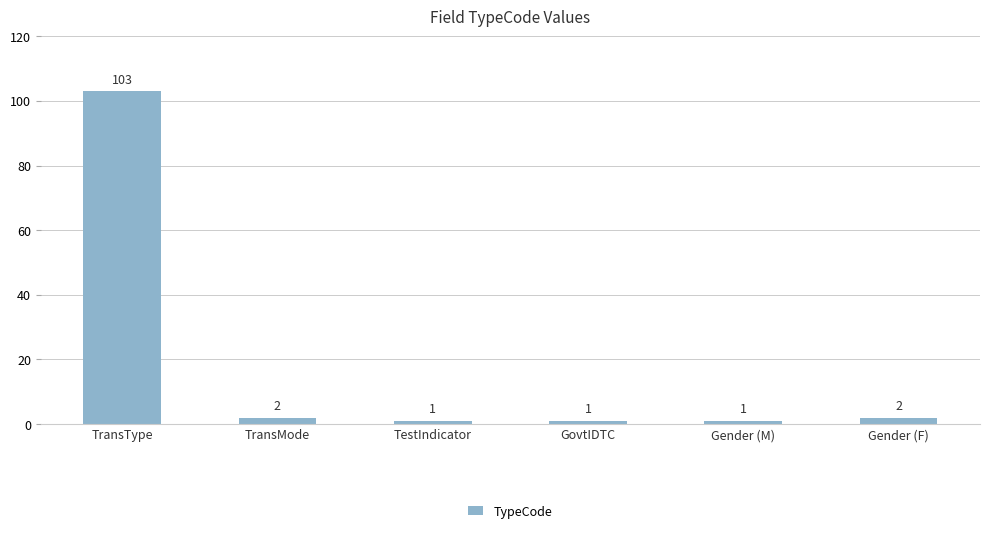

How many bars are there in total?

6